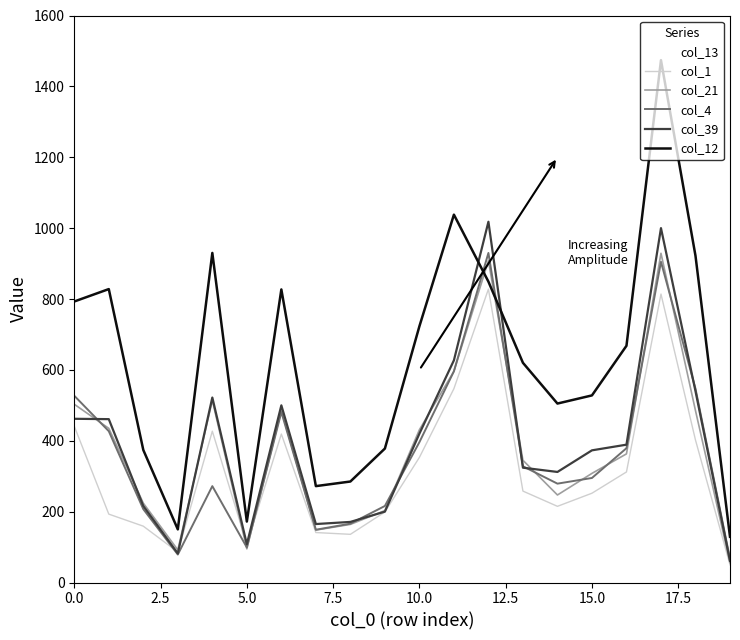

What are all the series names shown in the legend?

col_13, col_1, col_21, col_4, col_39, col_12